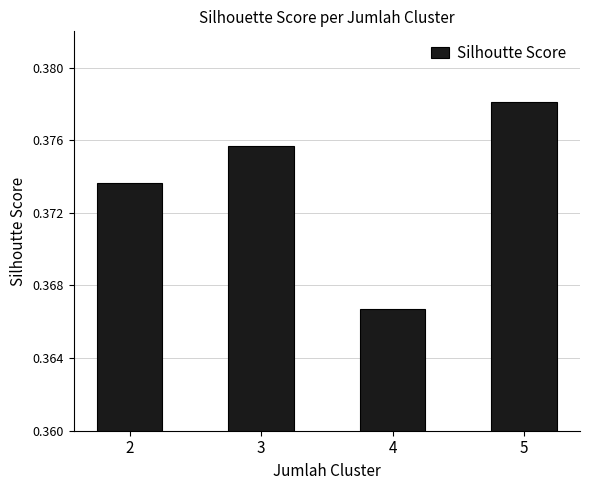

Which category has the lowest value across all series?

4